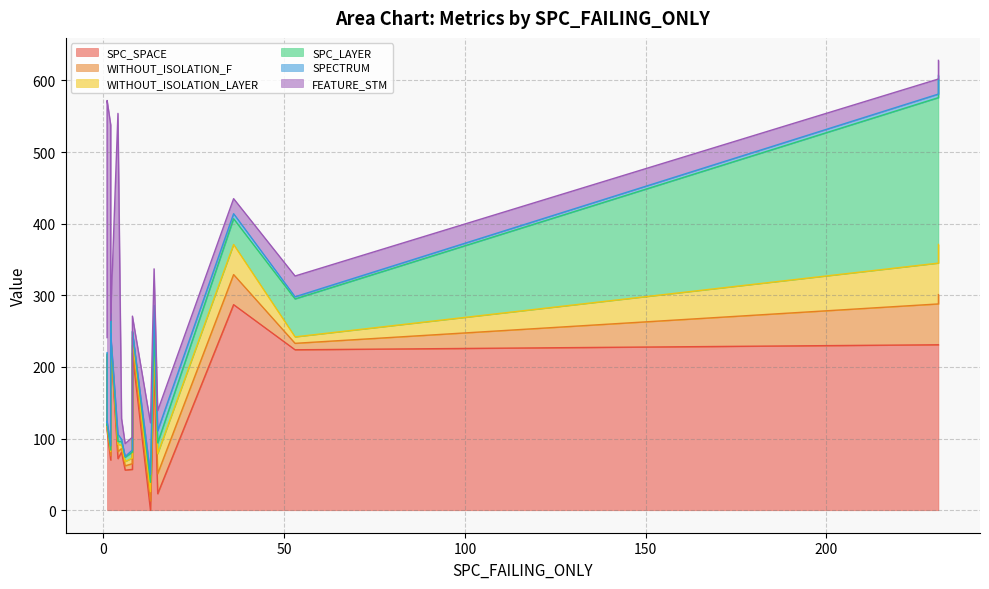

Is the value of SPC_SPACE at 106 greater than the value of WITHOUT_ISOLATION_LAYER at 175?

Yes